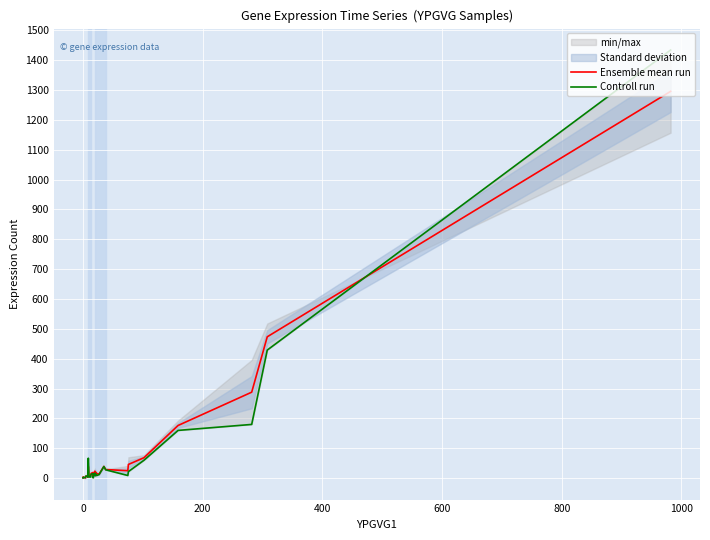

Which series has the widest spread of values?

Controll run